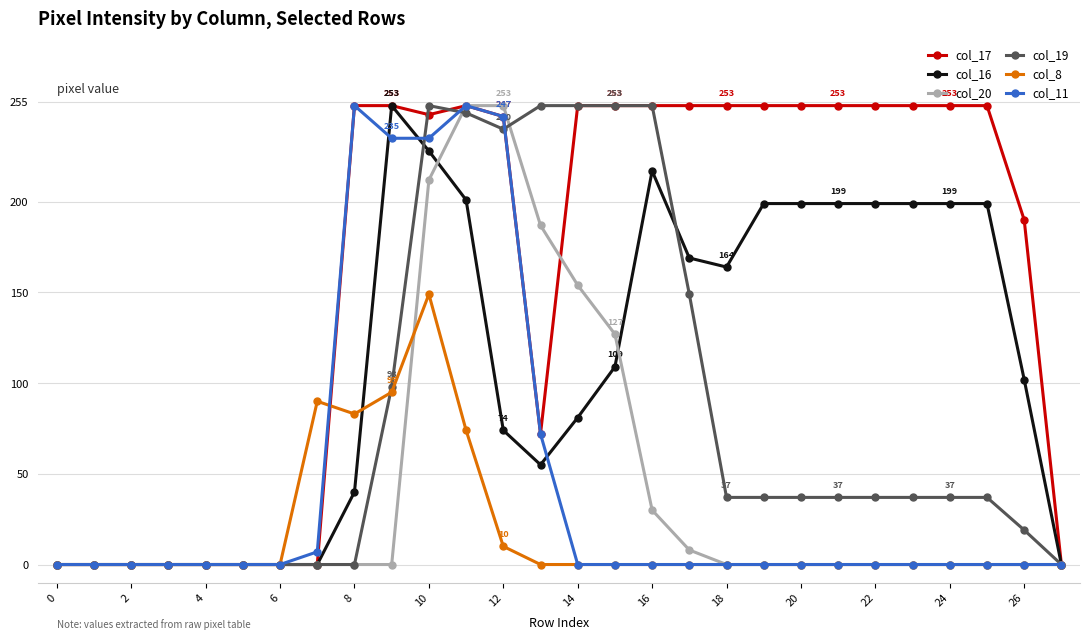

Which series has the largest total across all categories?

col_17